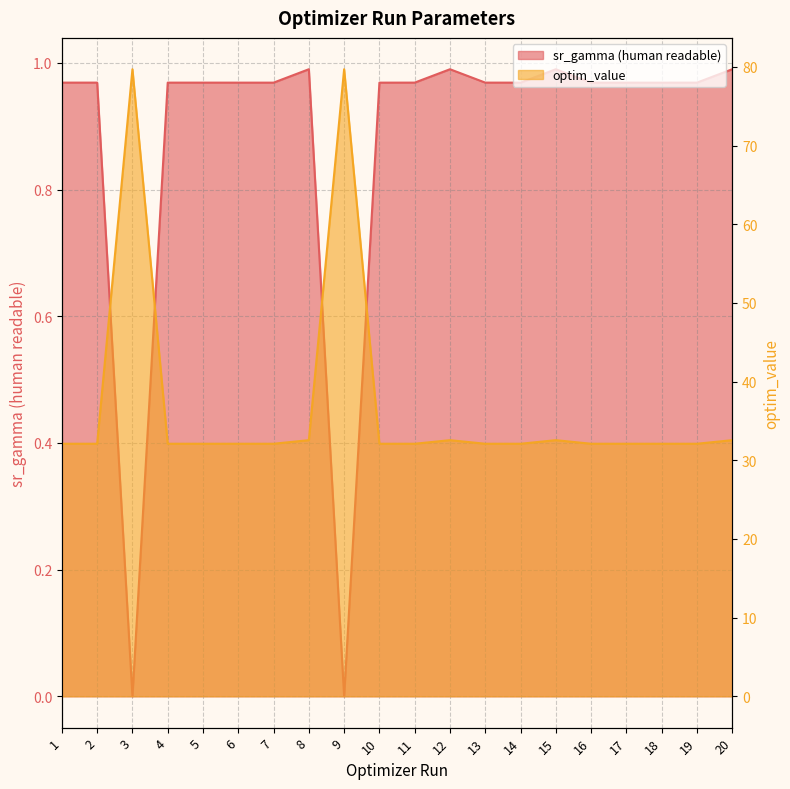

What is the value of the optim_value point at the 18th from the left?

32.1